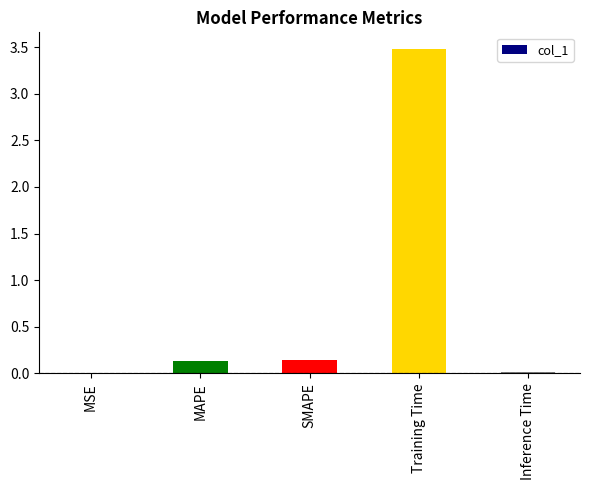

What is the maximum value shown in the chart?

3.5